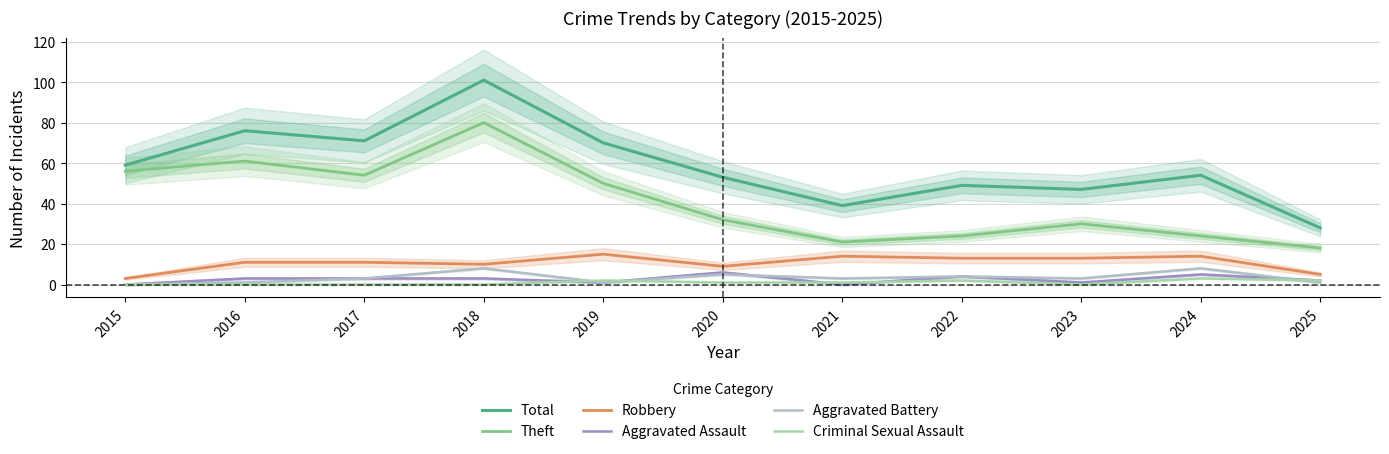

What is the value of the Aggravated Assault point at the 3rd from the left?

3